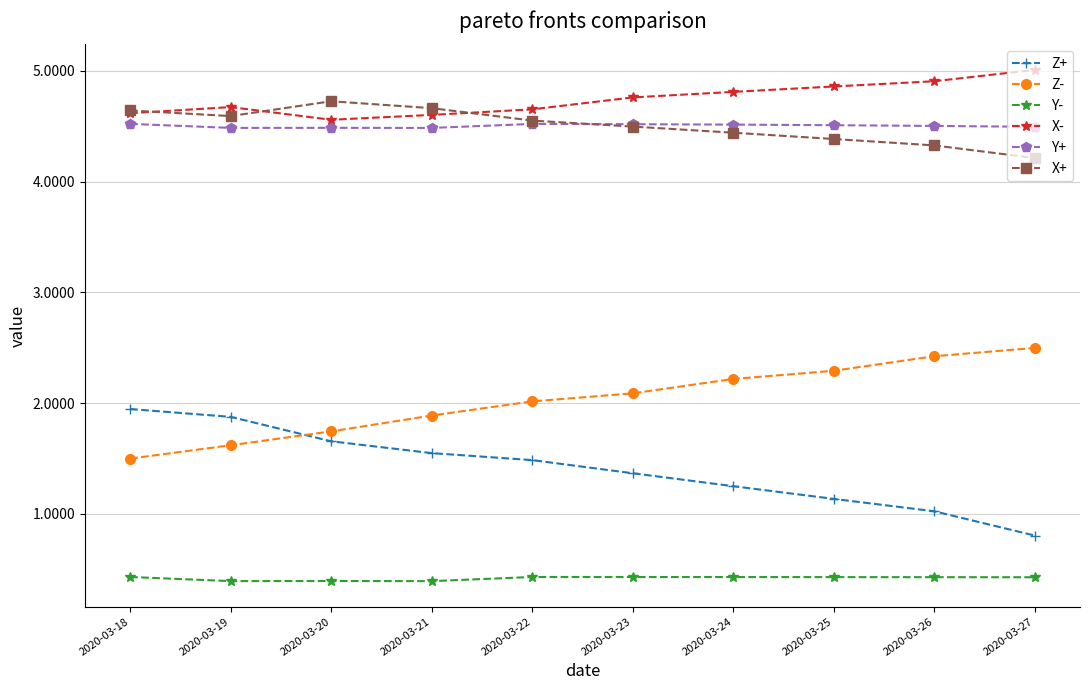

True or false: Y+ and X- cross at least once.

False